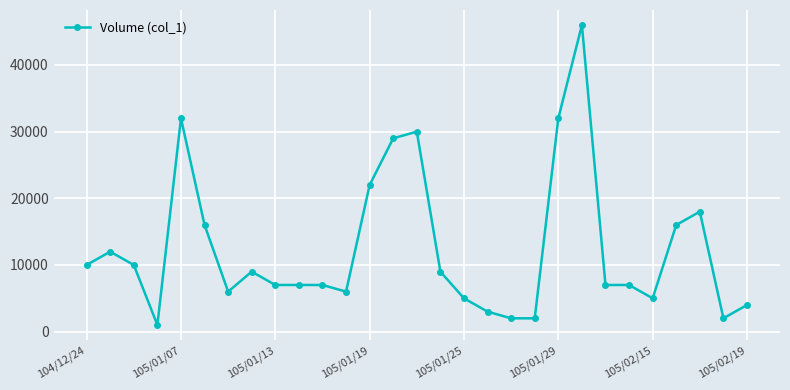

What is the difference between the maximum and second lowest values?

44000